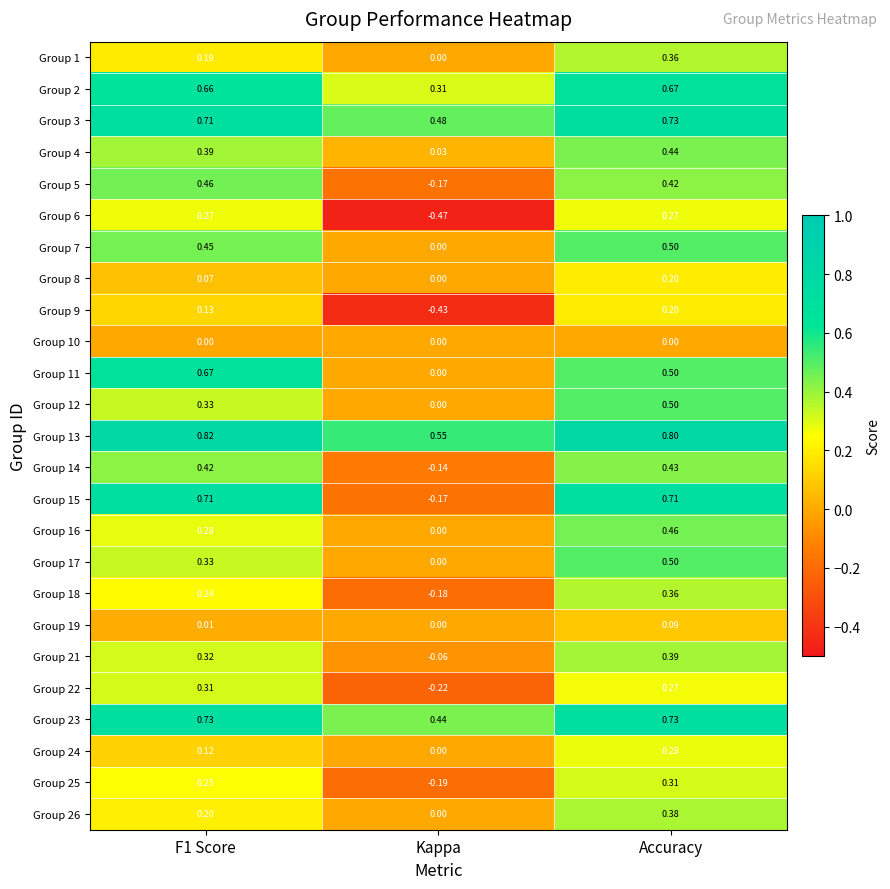

Where is Group 12 nearest to the value 0?

Kappa